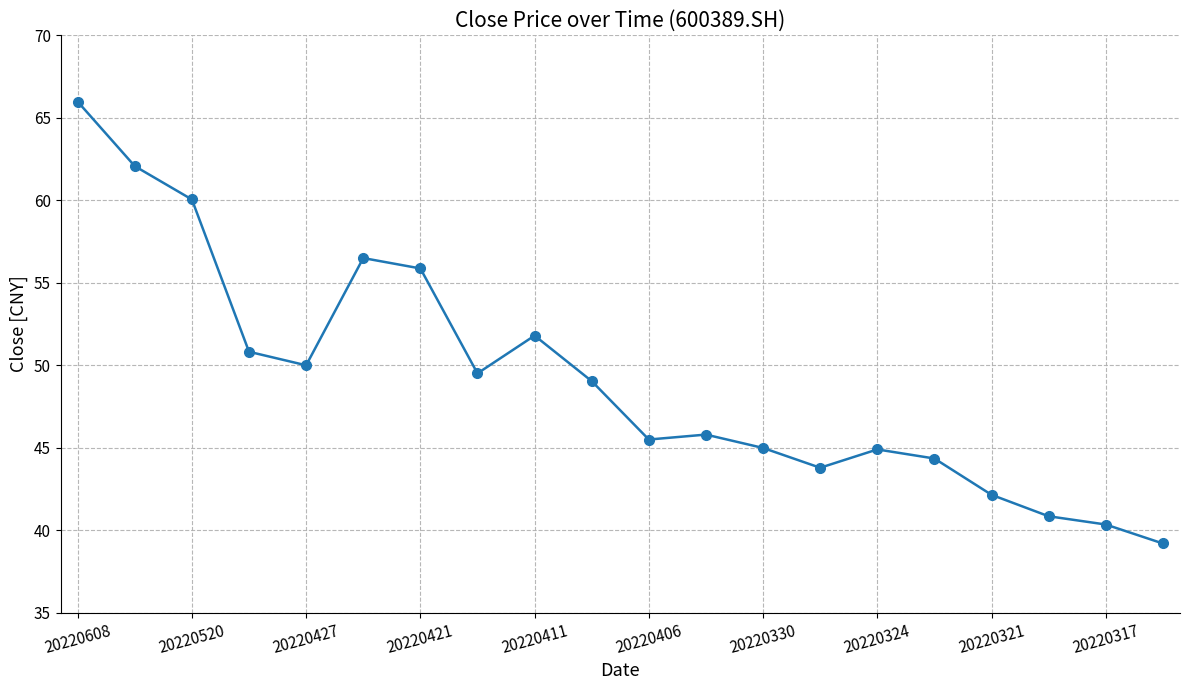

What is the maximum value shown in the chart?

66.0